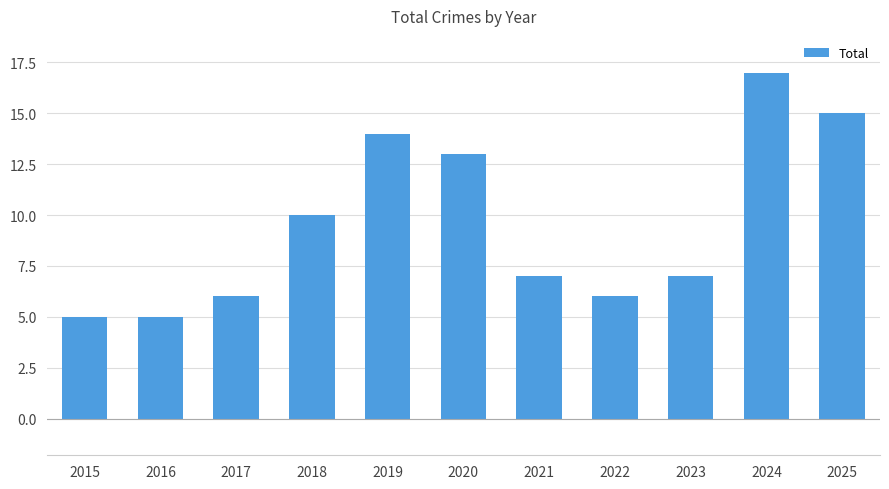

What is the average value?

10